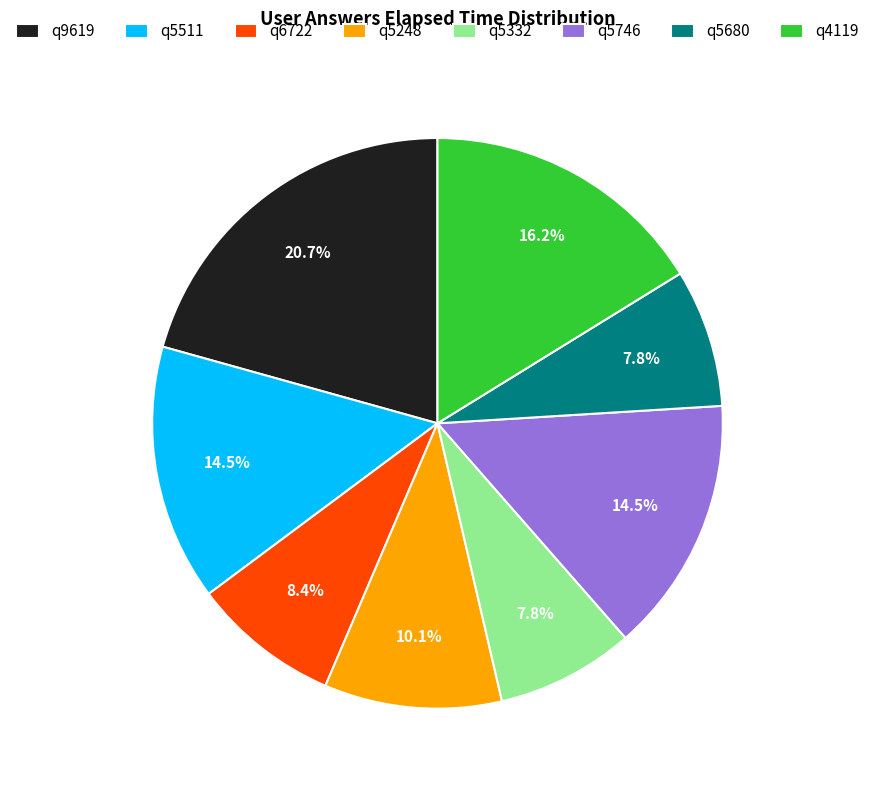

Is it true that q5680 is 8% of the pie?

True